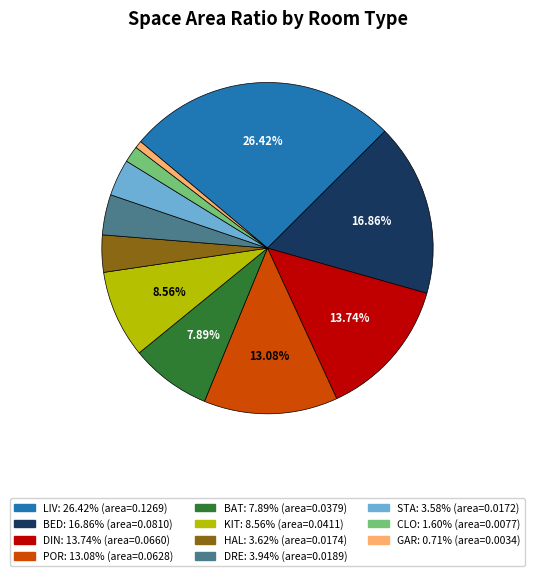

To the nearest percent, what is the average slice percentage?

9%